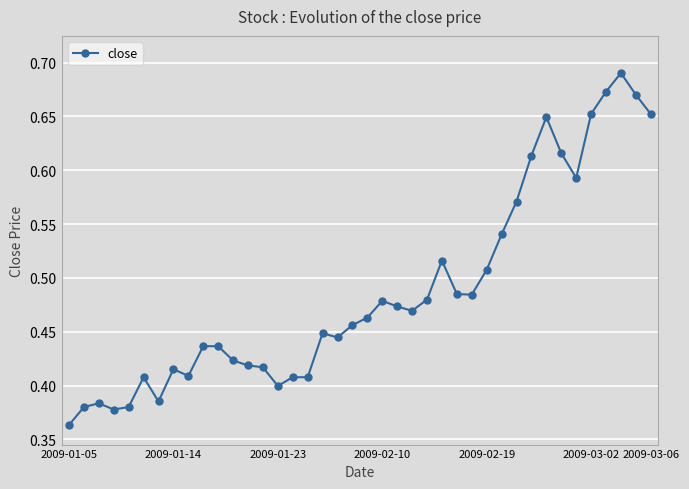

True or false: there are more than 2 points higher than both neighbors.

True